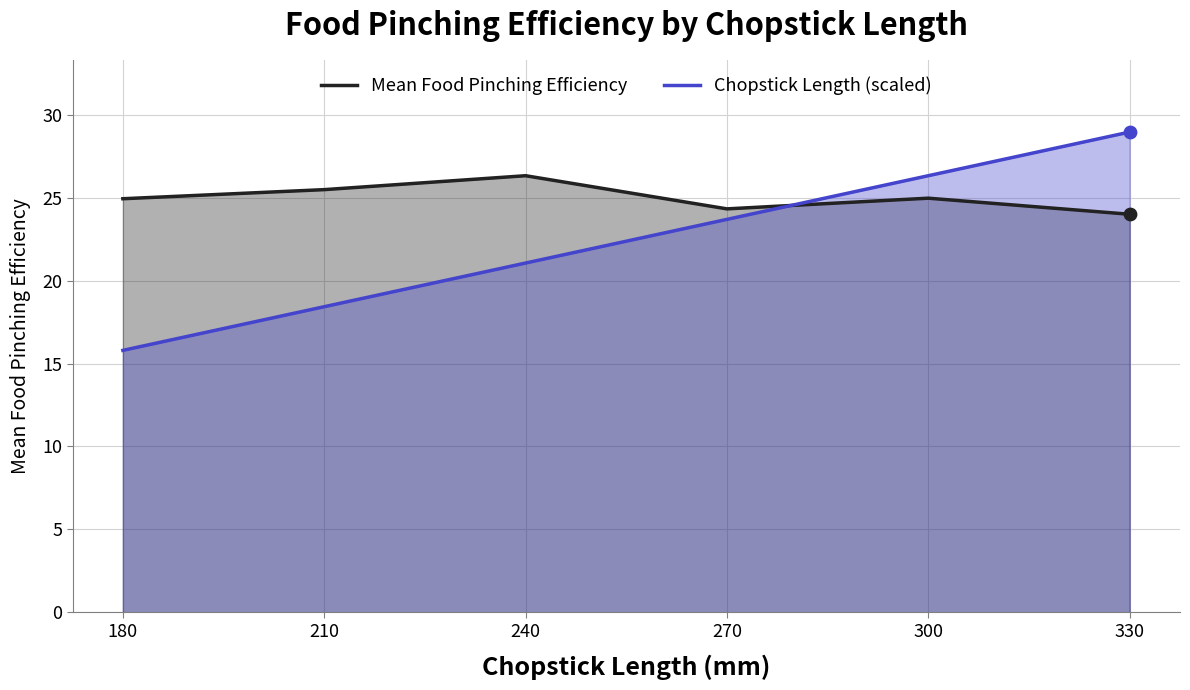

What are all the series names shown in the legend?

Mean Food Pinching Efficiency, Chopstick Length (scaled)